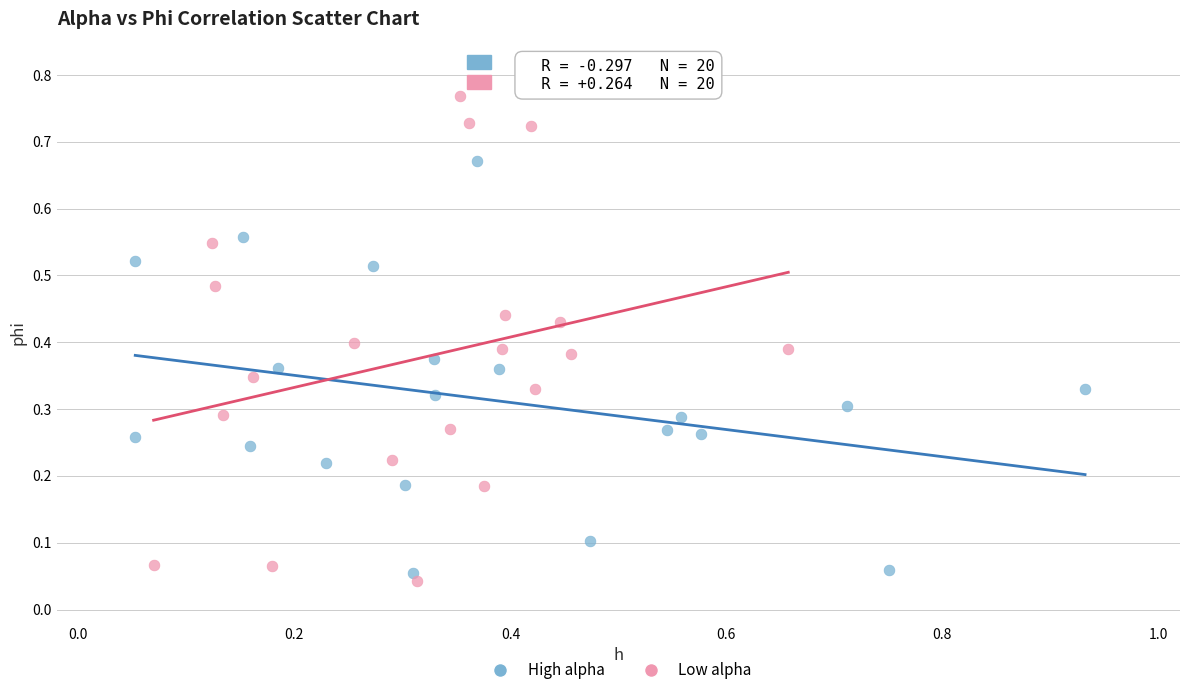

Which series contains the highest Y value?

Low alpha